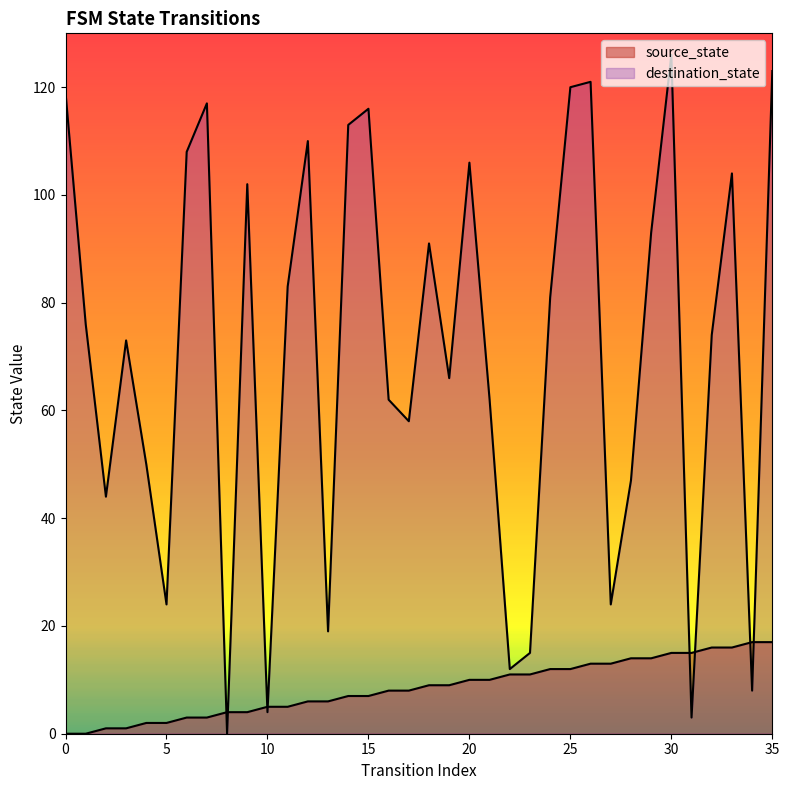

What are all the series names shown in the legend?

source_state, destination_state